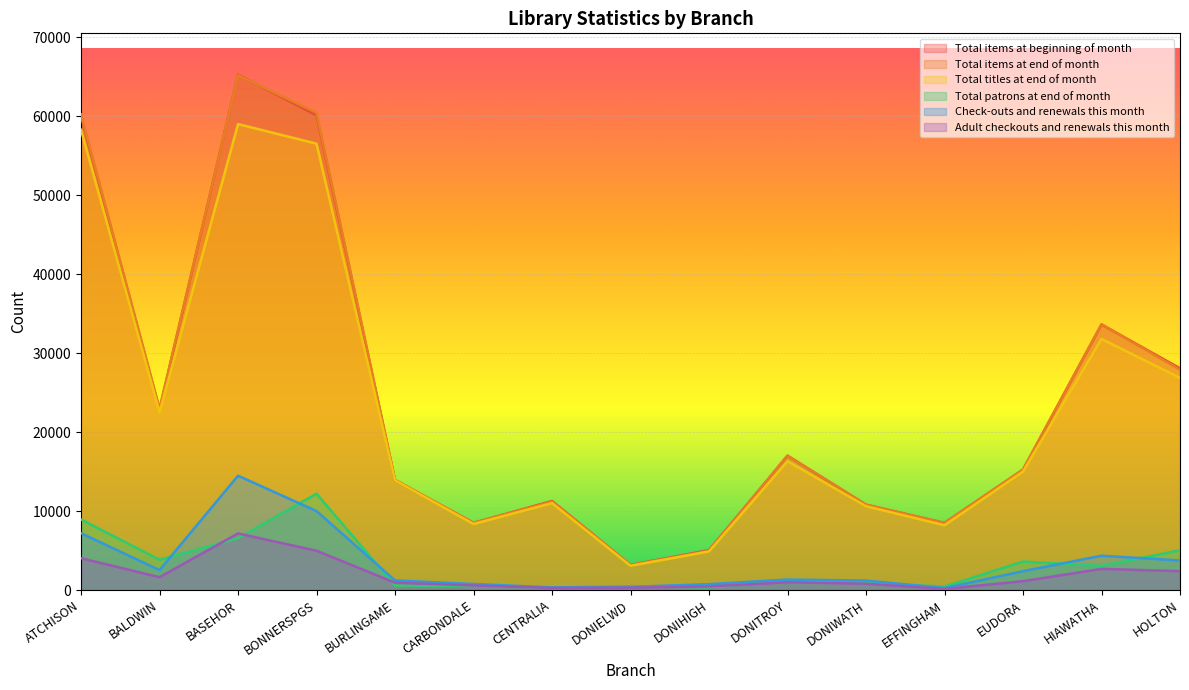

How many data points in Check-outs and renewals this month are above 1328?

7